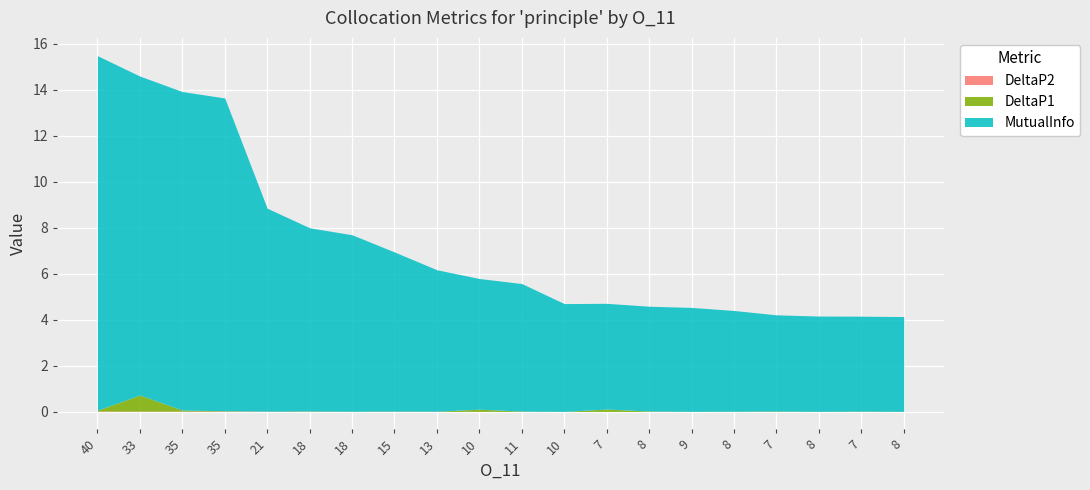

At which label is DeltaP2 closest to 0?

7